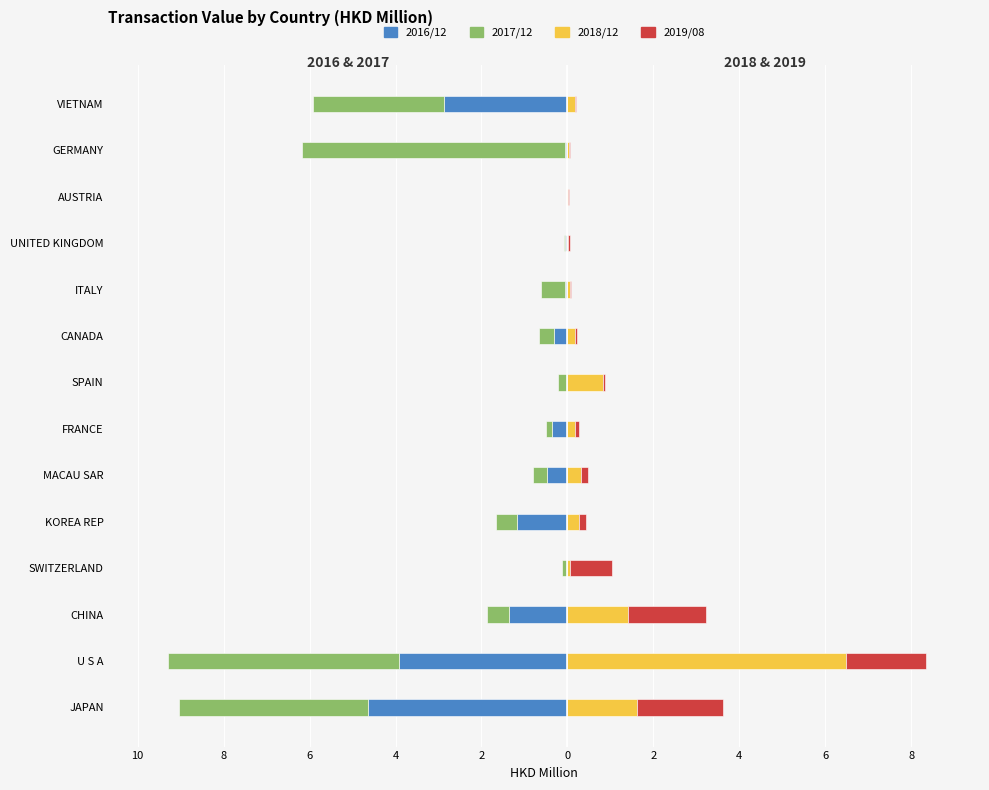

What is the value of the 201612 bar at the 14th from the left?

-2.9